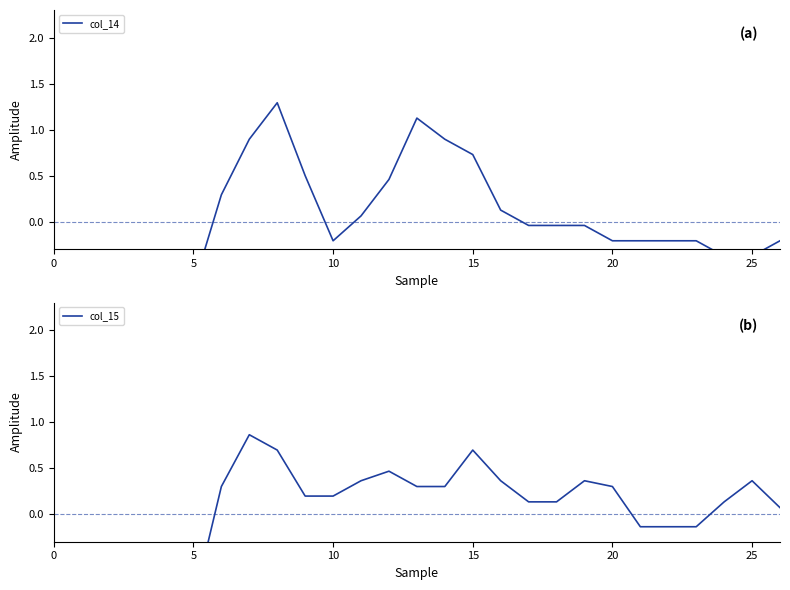

At which category does the chart reach its peak across all series?

8